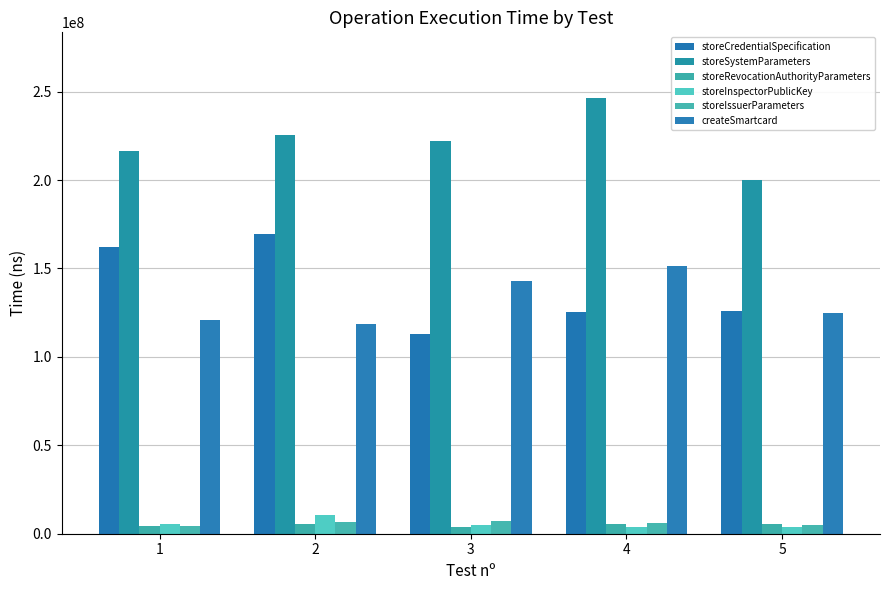

How many bars are there in total?

30